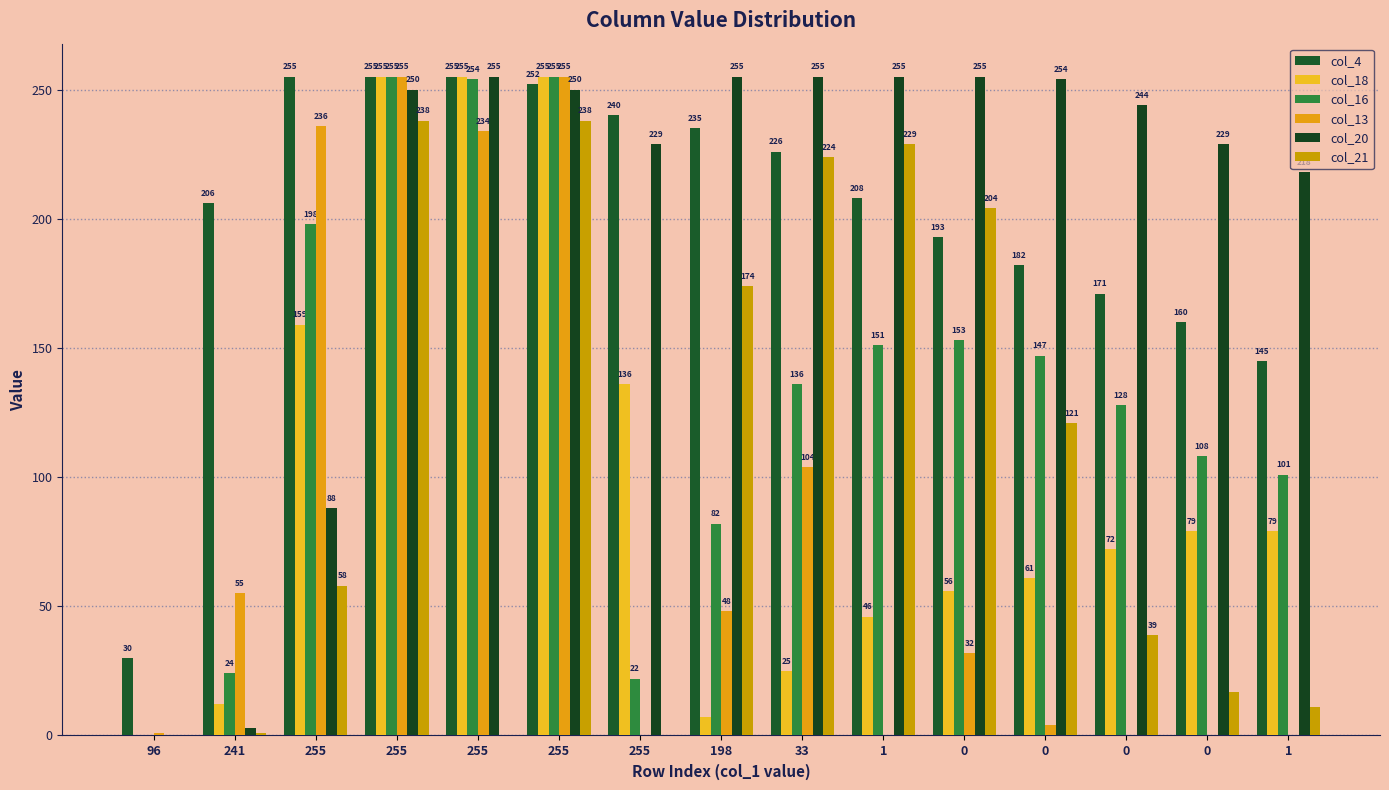

Count the number of data series in this chart.

6